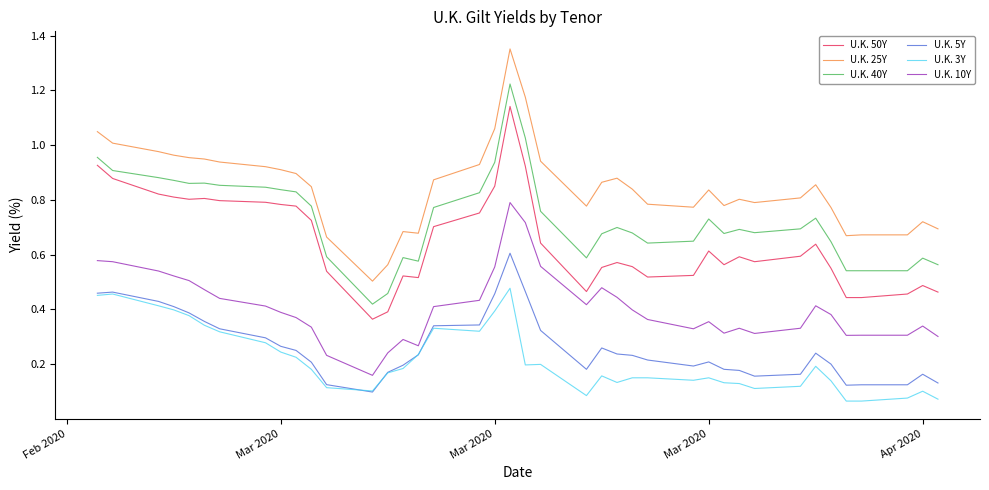

At how many categories does at least one series exceed 0?

40